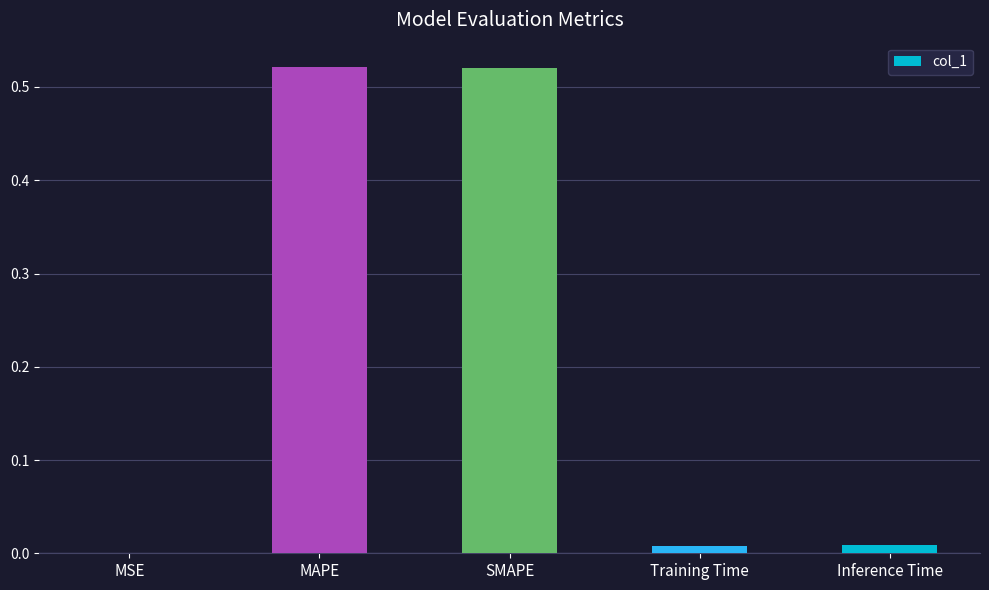

What is the sum of all values?

1.1